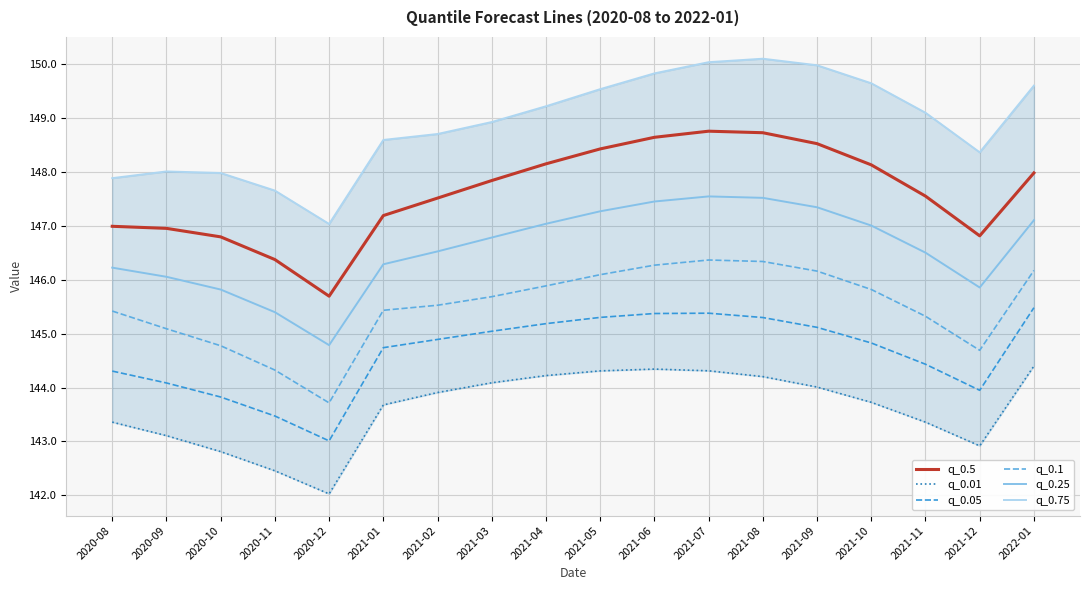

Is it true that q_0.5 equals 39.8 at 2021-09?

False